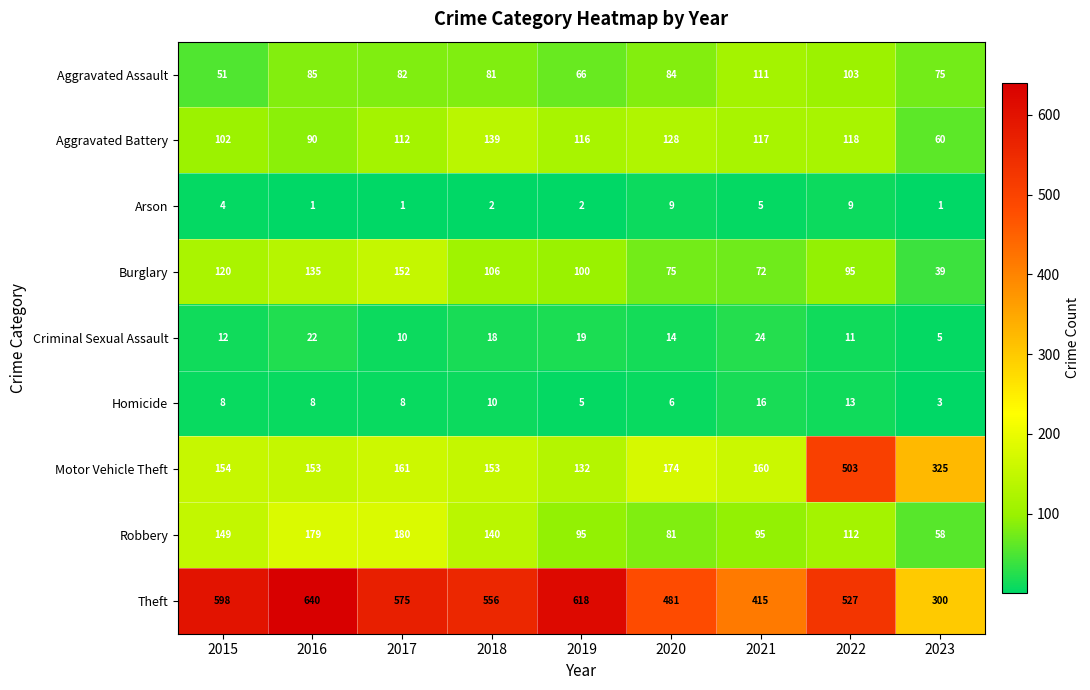

At which category is the sum across all series the highest?

2022